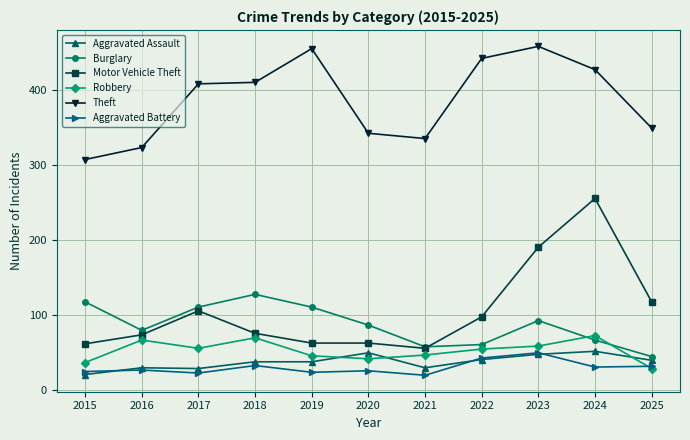

What is the approximate value of Aggravated Battery at 2022, to the nearest 5?

40